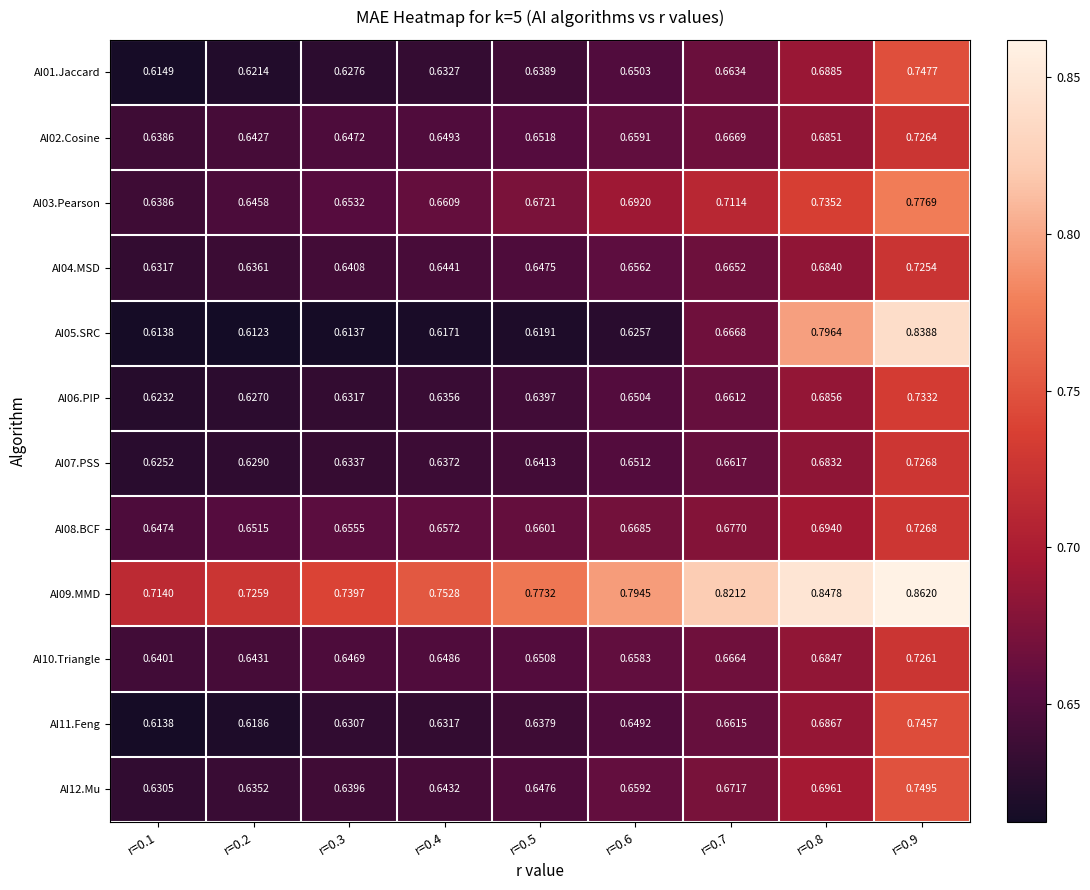

Which label corresponds to the largest value in the chart?

r=0.9